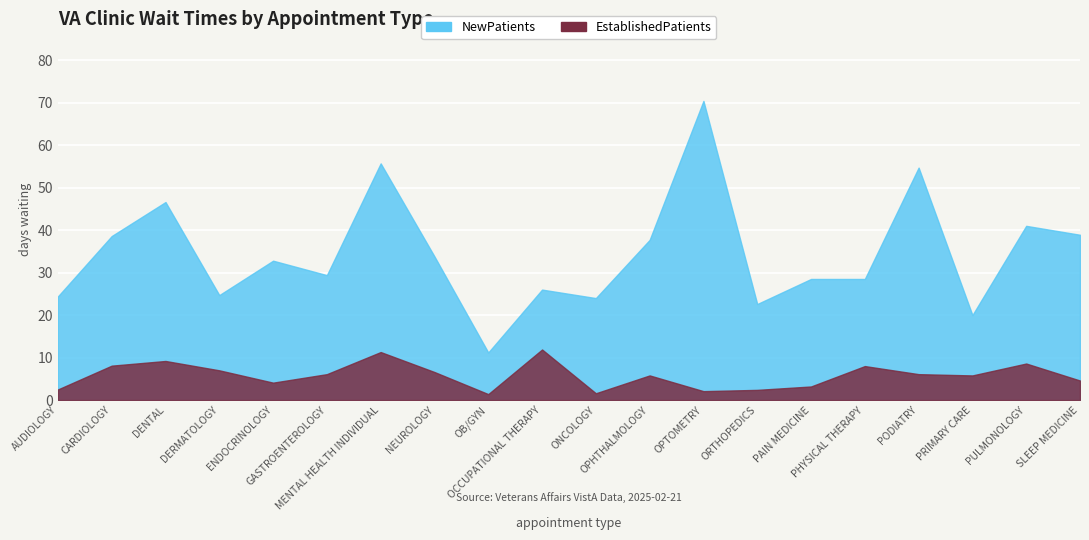

At OPTOMETRY, list the series in order from largest to smallest.

NewPatients, EstablishedPatients